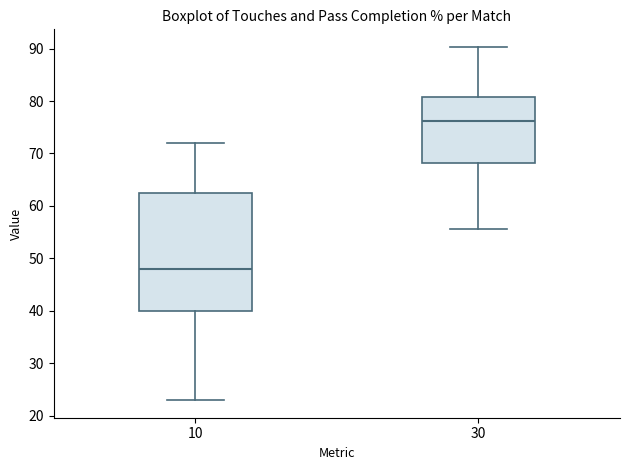

Comparing the boxes themselves (not the whiskers), which one is the tallest?

10